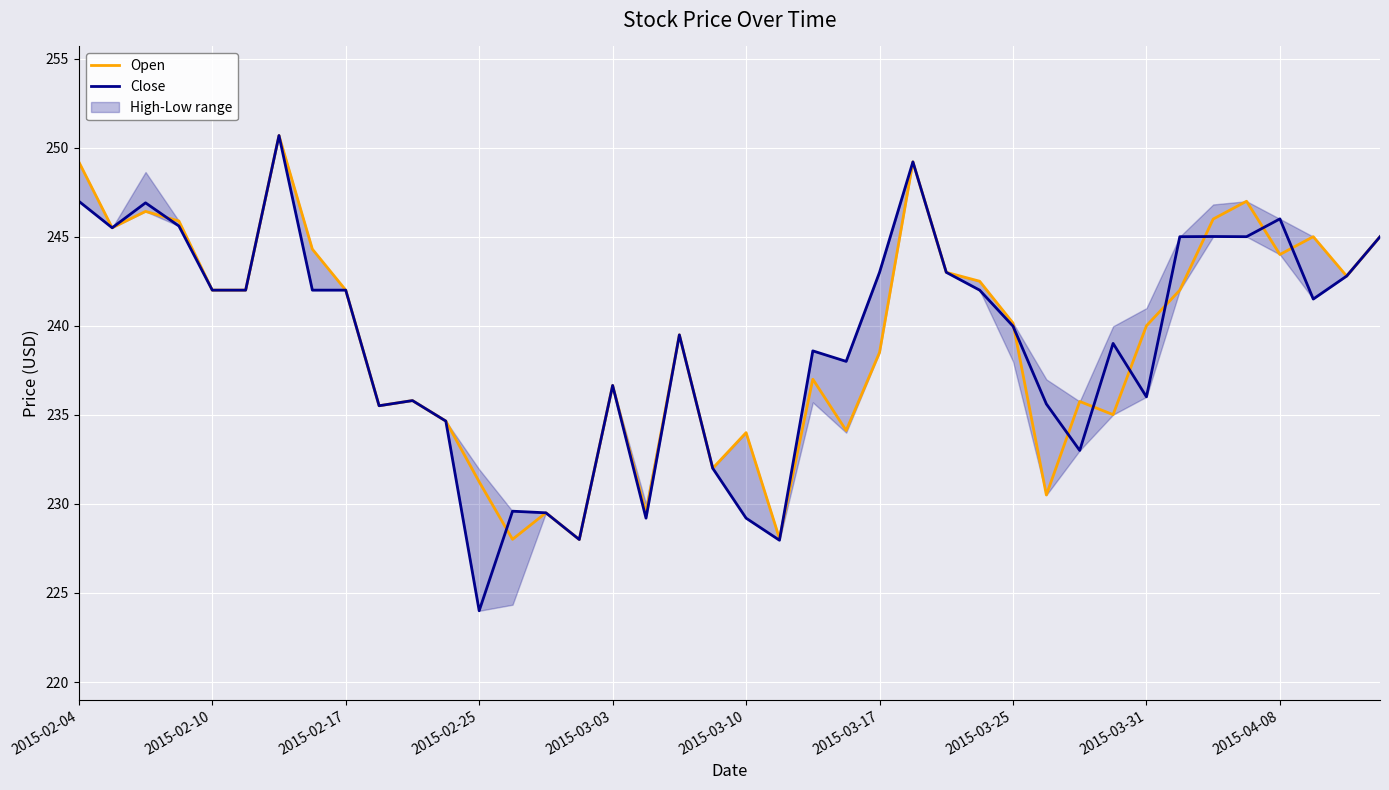

True or false: Close and Open cross at least once.

True